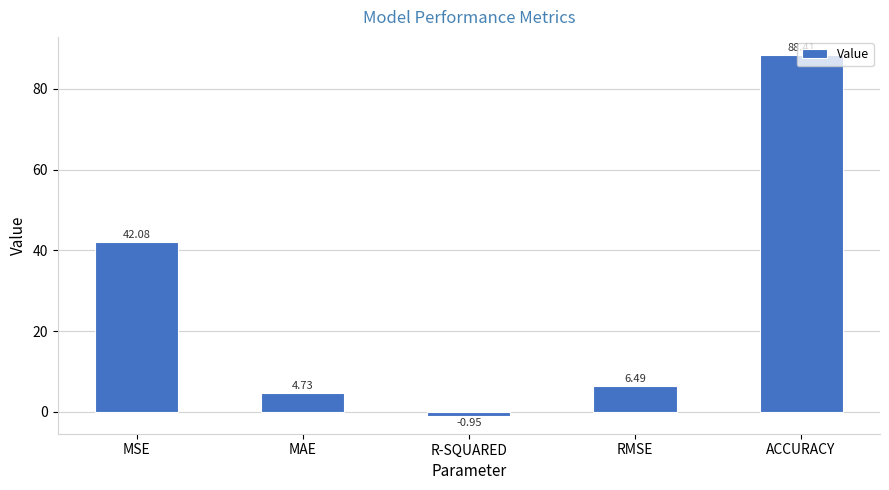

How many positive values are there?

4